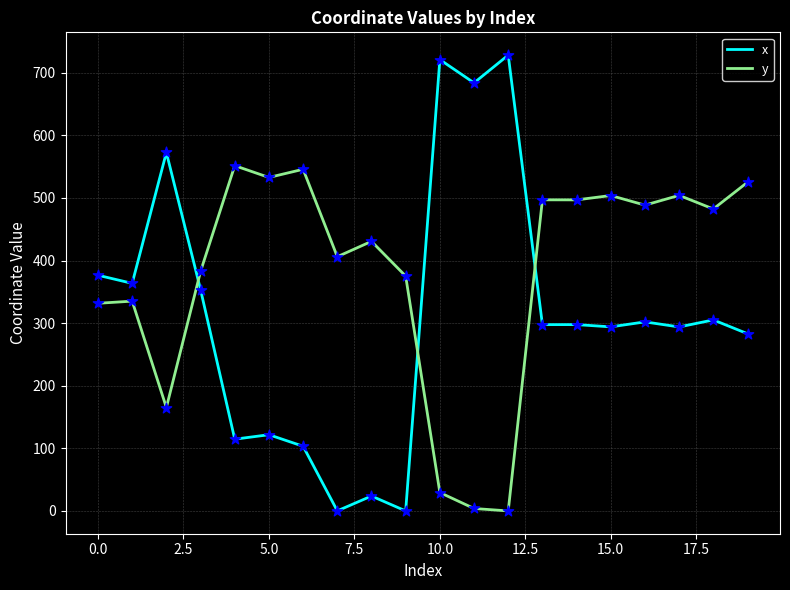

What is the difference between the maximum and minimum values in the x series?

728.2